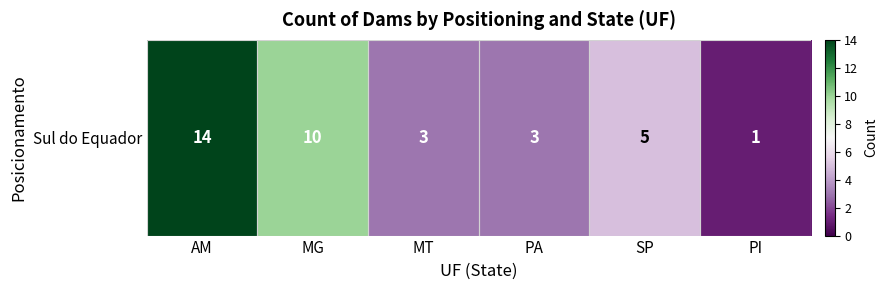

Is it true that the value at PI is 2?

False